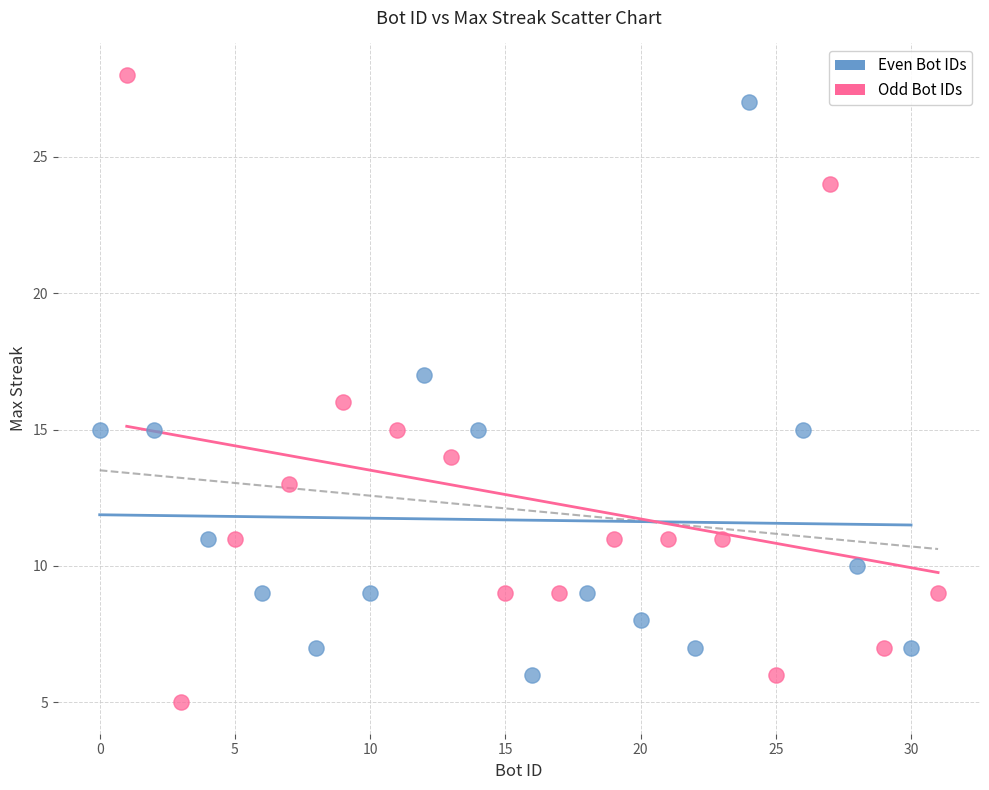

Which series has the largest Y range (max minus min)?

Odd Bot IDs